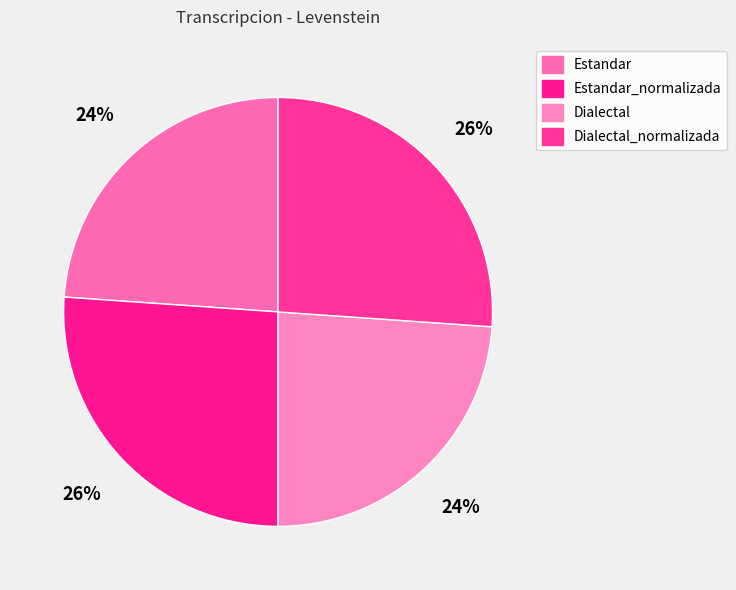

How many segments does this pie chart have?

4